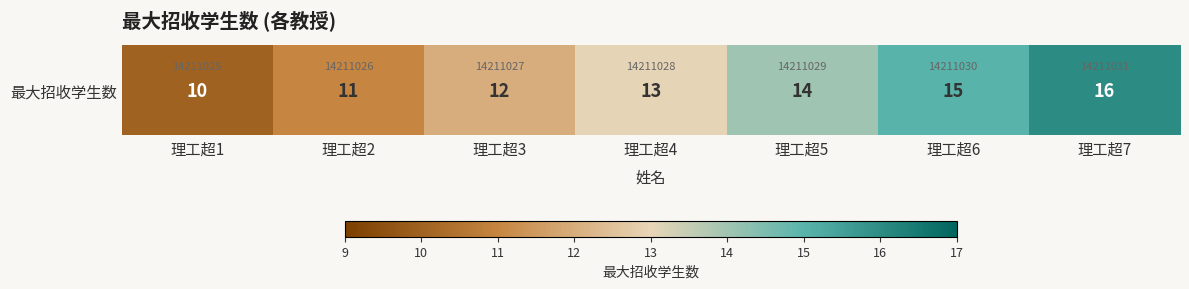

Reading right to left, transcribe all the data shown in this chart.

16	15	14	13	12	11	10